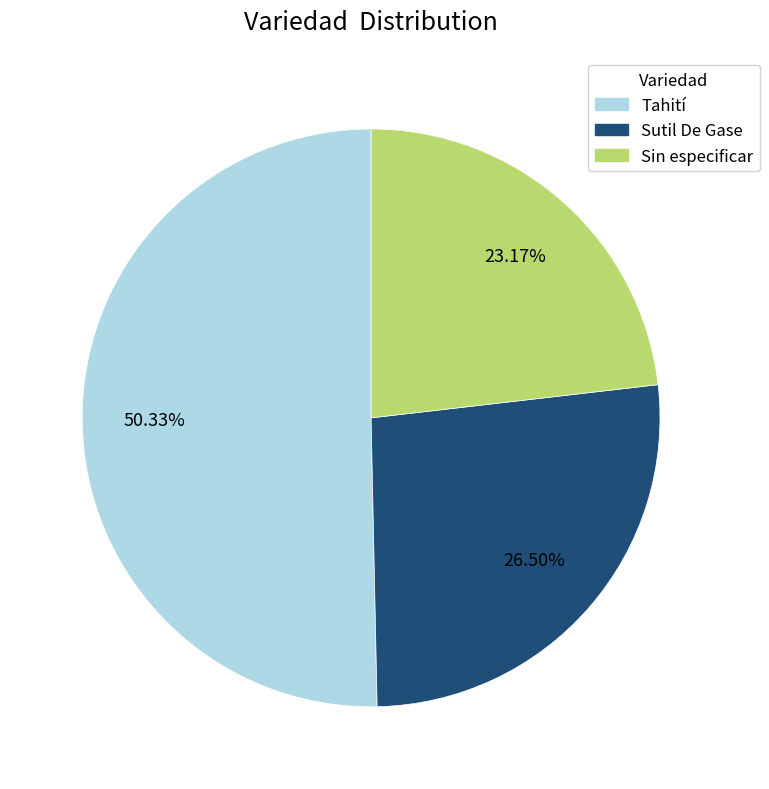

What is the largest slice in the pie chart?

Tahití